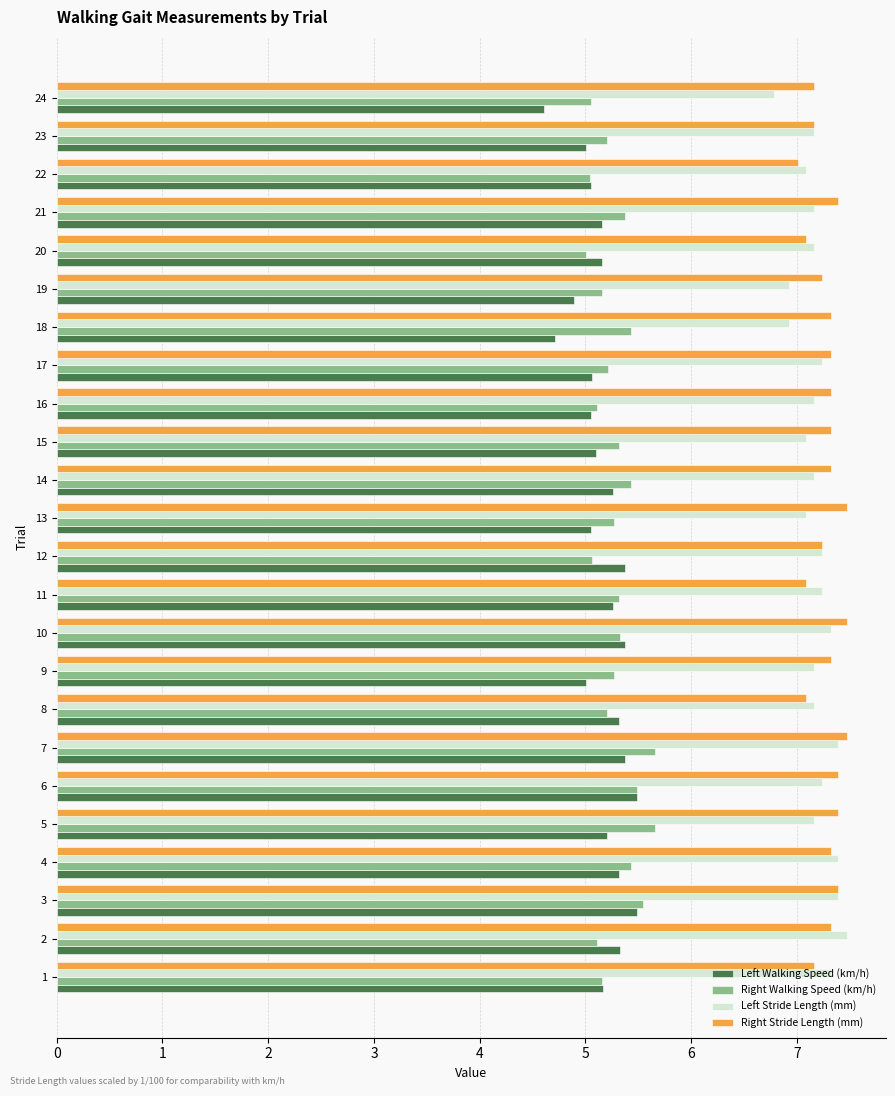

What value does the Left Walking Speed (km/h) series have at 3?

5.5